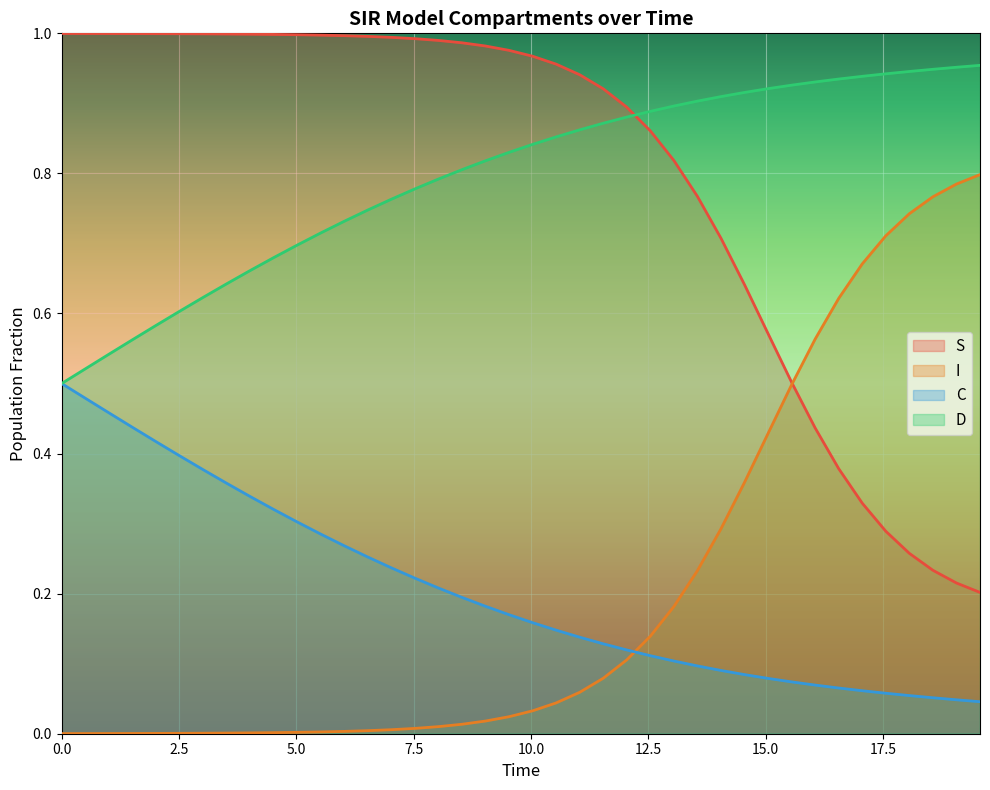

Reading left to right, list all the values displayed in this chart.

S: 1.0	1.0	1.0	1.0	1.0	1.0	1.0	1.0	1.0	1.0	1.0	1.0	1.0	1.0	1.0	1.0	1.0	1.0	1.0	1.0	1.0	1.0	0.9	0.9	0.9	0.9	0.8	0.8	0.7	0.6	0.6	0.5	0.4	0.4	0.3	0.3	0.3	0.2	0.2	0.2
I: 0.0	0.0	0.0	0.0	0.0	0.0	0.0	0.0	0.0	0.0	0.0	0.0	0.0	0.0	0.0	0.0	0.0	0.0	0.0	0.0	0.0	0.0	0.1	0.1	0.1	0.1	0.2	0.2	0.3	0.4	0.4	0.5	0.6	0.6	0.7	0.7	0.7	0.8	0.8	0.8
C: 0.5	0.5	0.5	0.4	0.4	0.4	0.4	0.4	0.3	0.3	0.3	0.3	0.3	0.3	0.2	0.2	0.2	0.2	0.2	0.2	0.2	0.1	0.1	0.1	0.1	0.1	0.1	0.1	0.1	0.1	0.1	0.1	0.1	0.1	0.1	0.1	0.1	0.1	0.0	0.0
D: 0.5	0.5	0.5	0.6	0.6	0.6	0.6	0.6	0.7	0.7	0.7	0.7	0.7	0.7	0.8	0.8	0.8	0.8	0.8	0.8	0.8	0.9	0.9	0.9	0.9	0.9	0.9	0.9	0.9	0.9	0.9	0.9	0.9	0.9	0.9	0.9	0.9	0.9	1.0	1.0